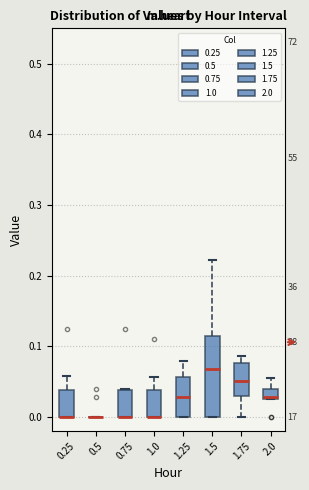

Where is the lower edge of the box at x = 1.75 on the y-axis? The values are not printed on the chart, so give them approximately, as read against the axis.

0.03